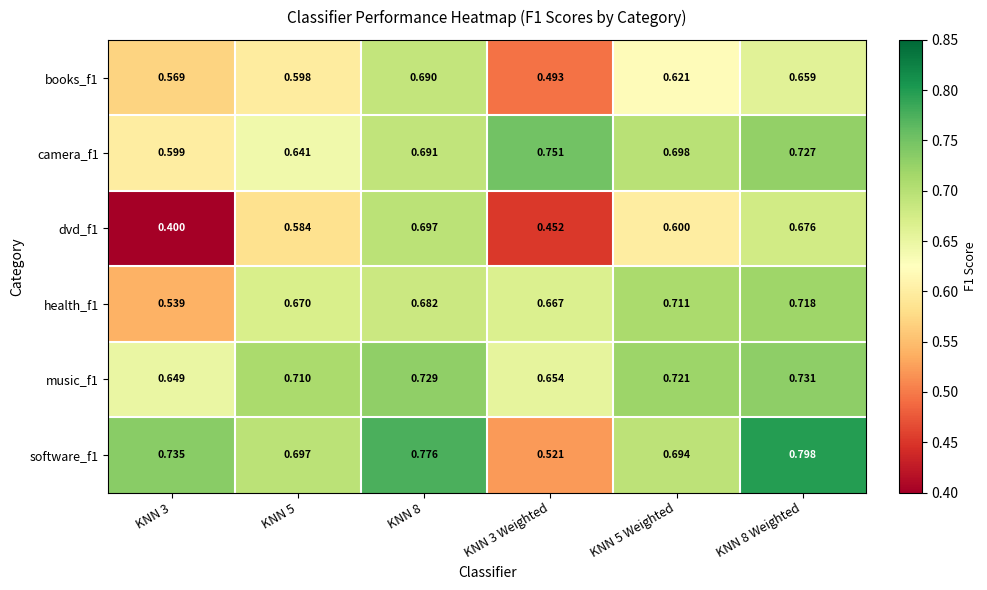

Rank the series at KNN 3 from lowest to highest value.

dvd_f1, health_f1, books_f1, camera_f1, music_f1, software_f1